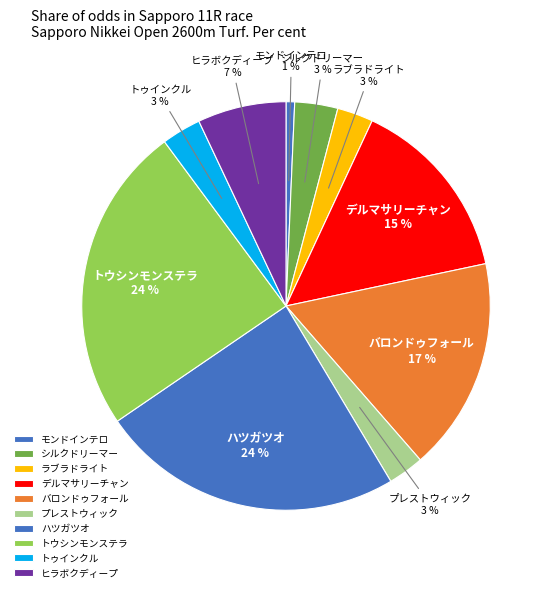

Approximately how many times larger is the value at ラブラドライト compared to デルマサリーチャン?

0.2